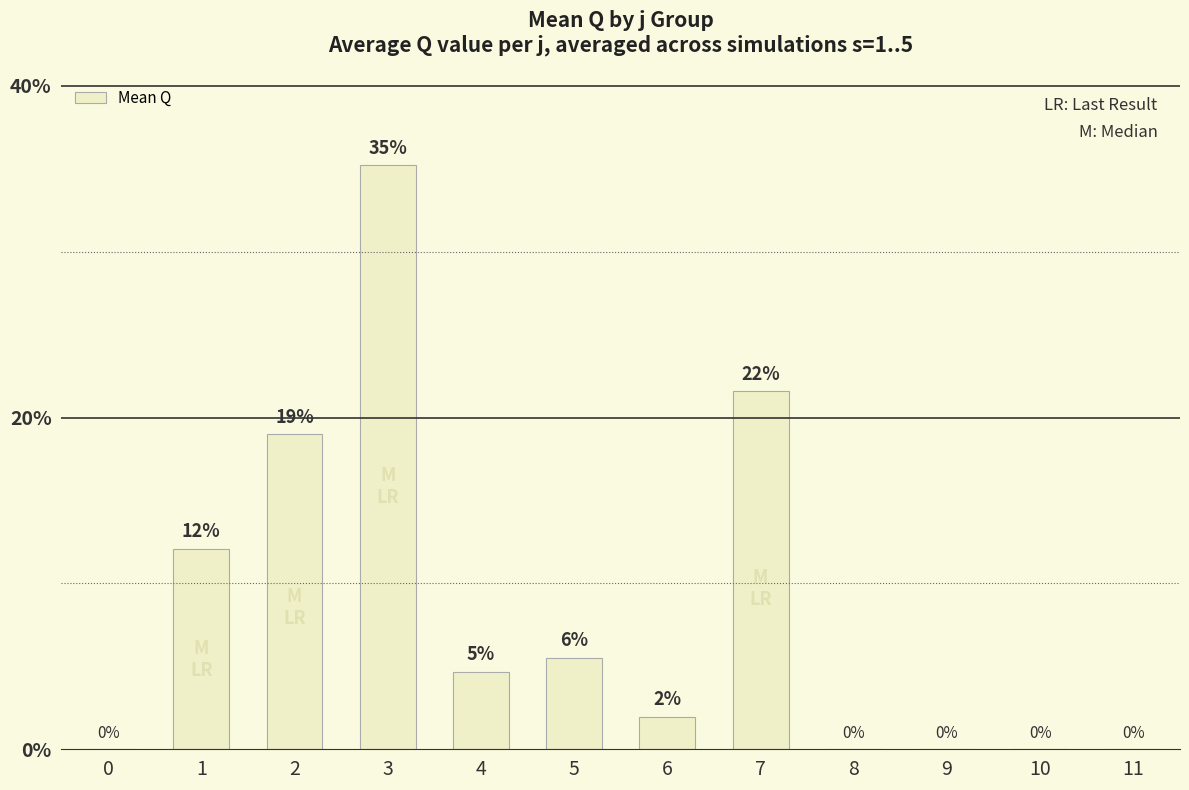

At which label is the value closest to 303?

2